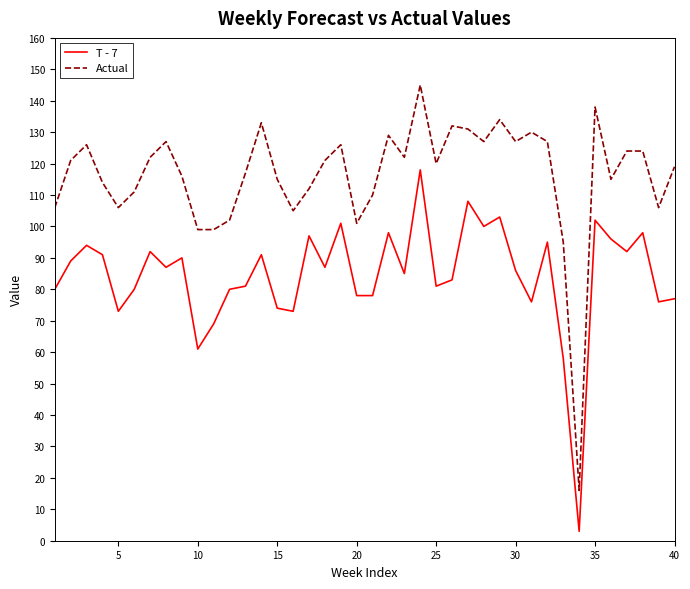

True or false: T - 7 and Actual cross at least once.

False